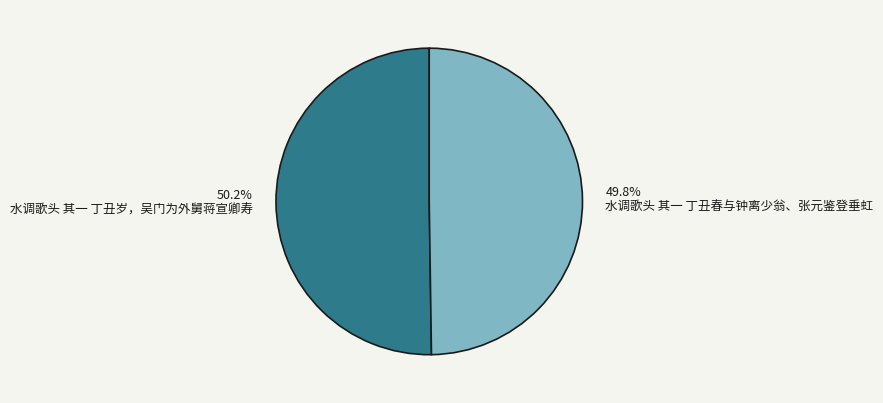

Approximately how many times larger is the value at 水调歌头 其一 丁丑春与钟离少翁、张元鉴登垂虹 compared to 水调歌头 其一 丁丑岁，吴门为外舅蒋宣卿寿?

1.0